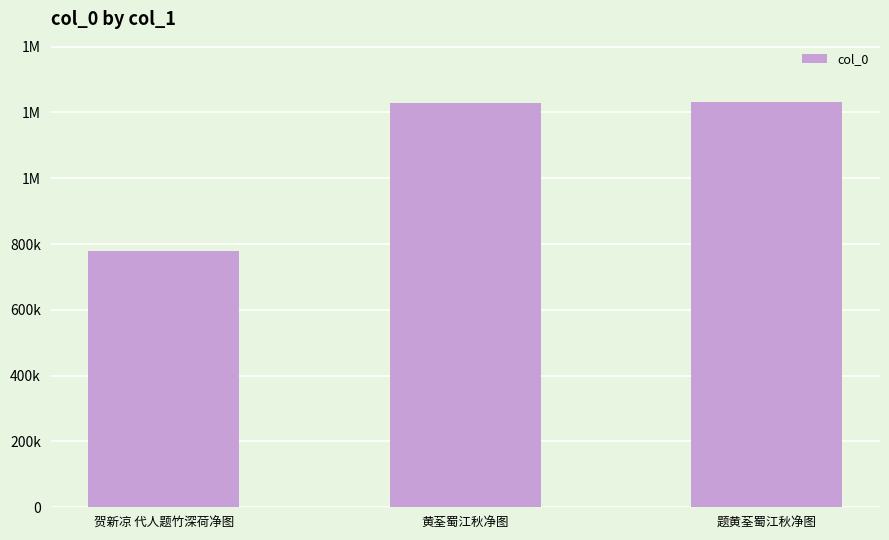

What is the average value?

1079433